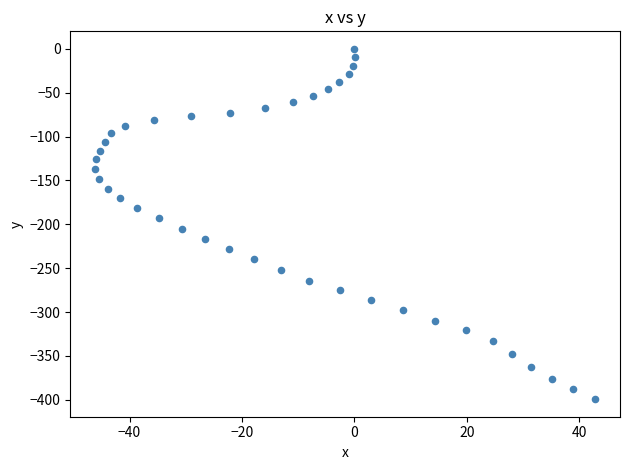

What is the range of Y values (max minus min)?

399.3